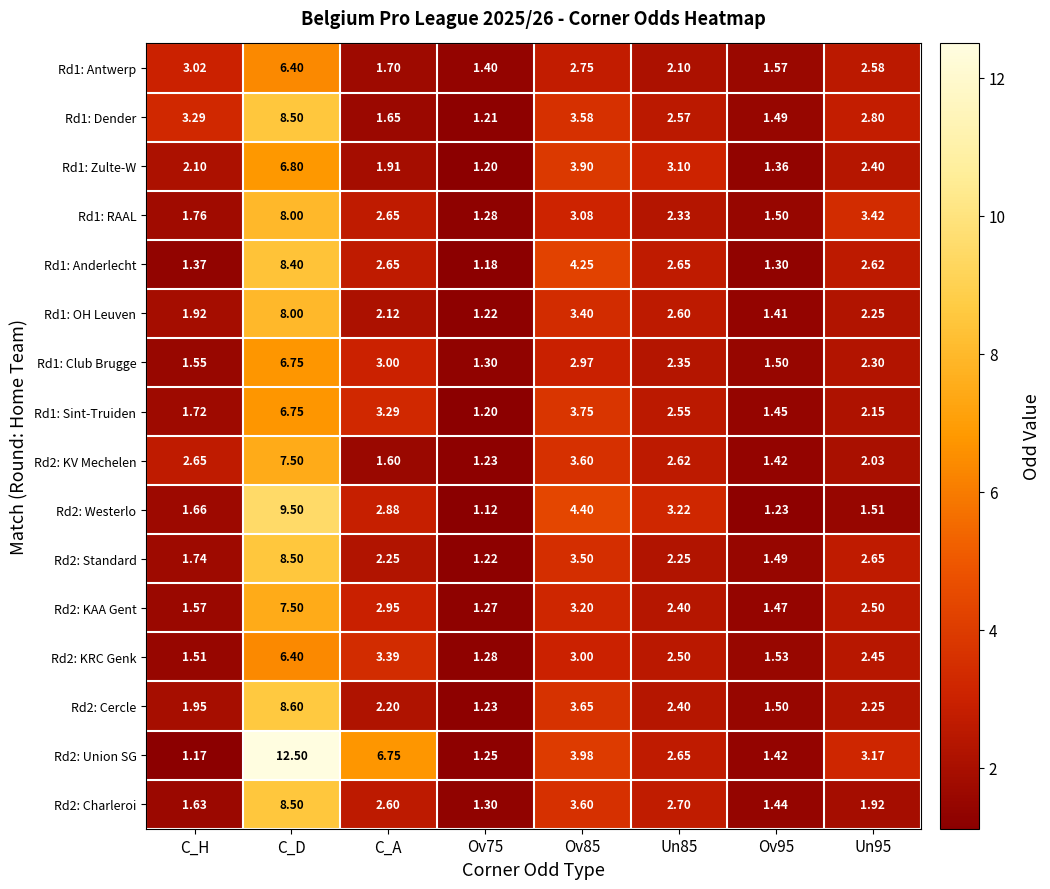

Which series has the largest range (max minus min)?

Rd2: Union SG